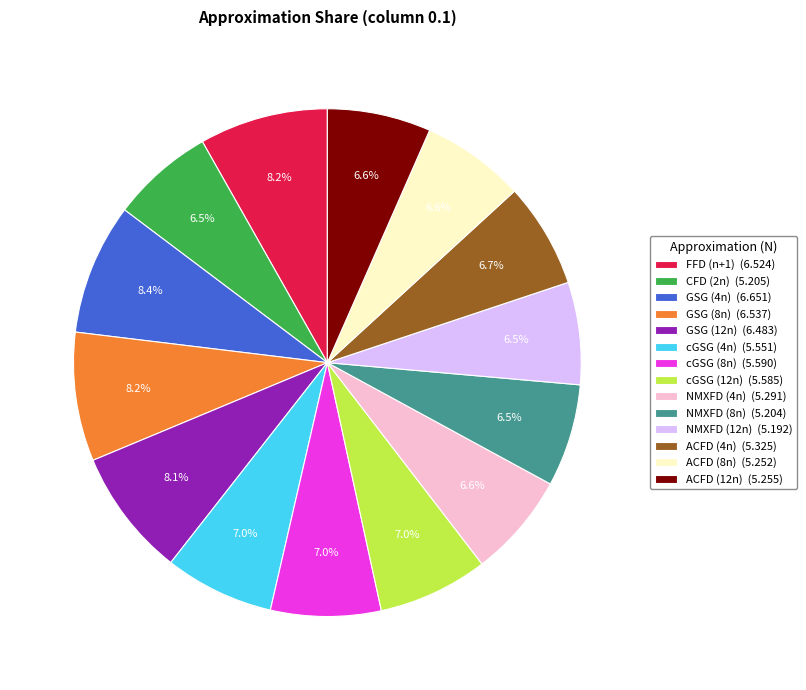

Is the sum of GSG (4n) and cGSG (8n) greater than half?

No